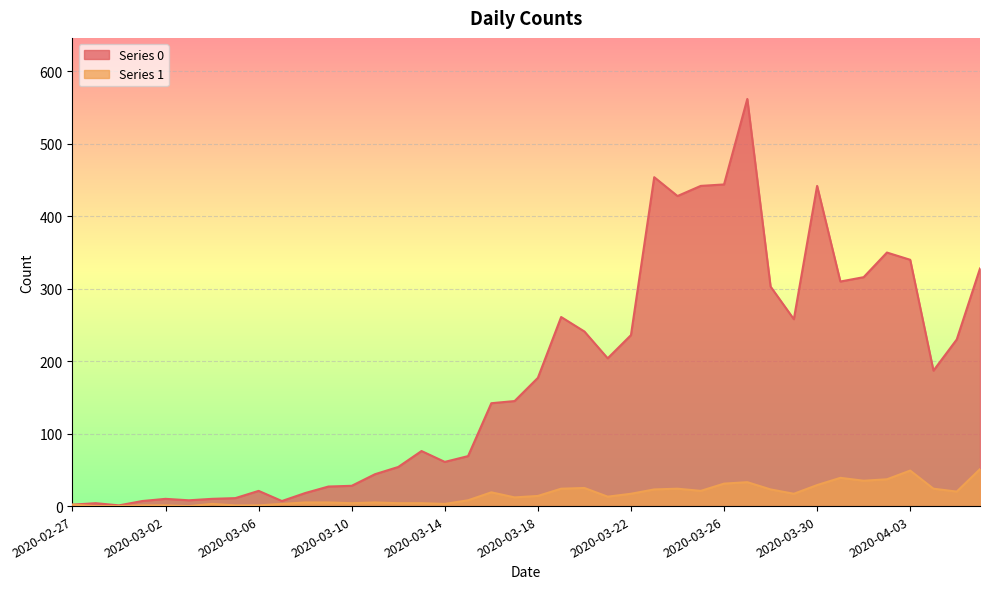

How many values in 1 are above zero?

37